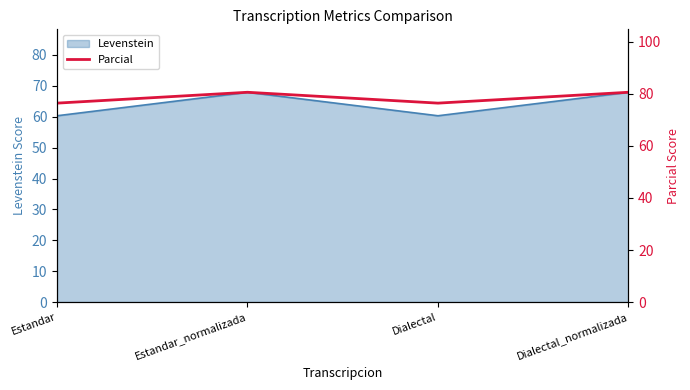

At which category does the data reach its first local valley?

Dialectal